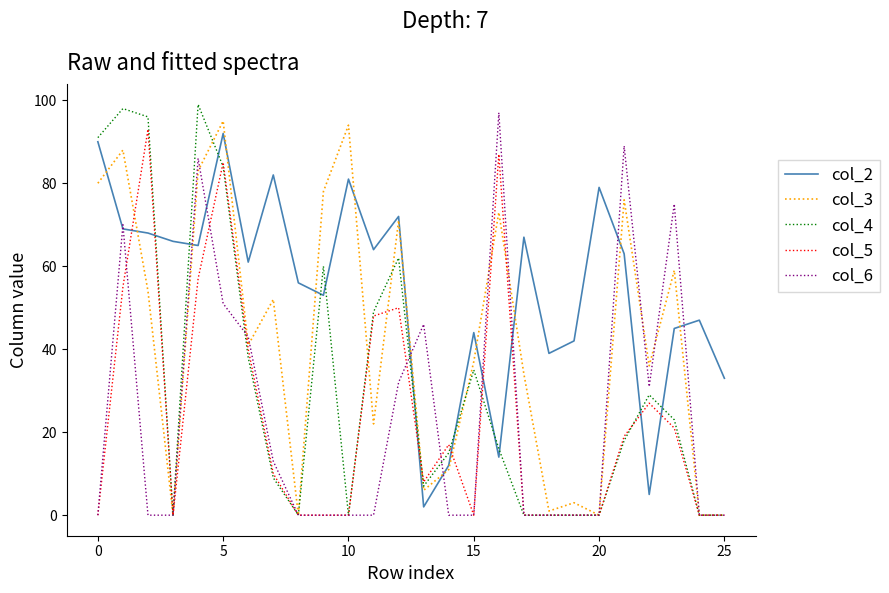

What is the greatest value displayed?

99